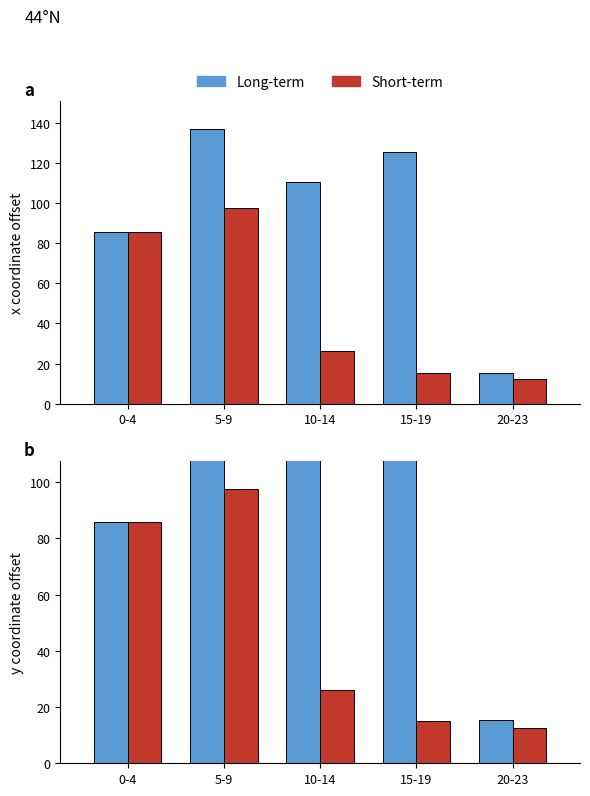

At which category does the chart reach its peak across all series?

5-9